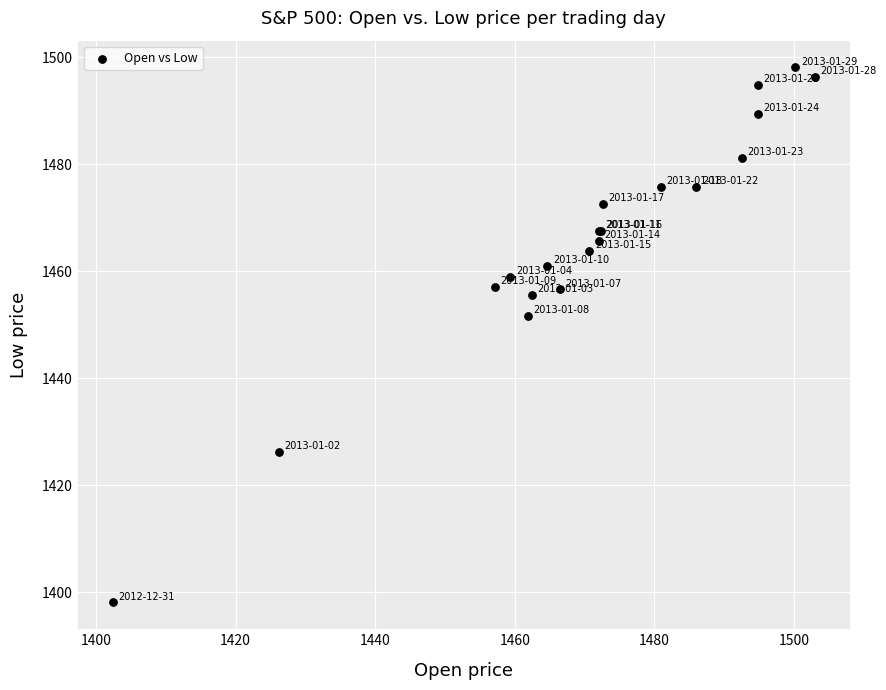

What Y value in the scatter plot is closest to 1448?

1451.6